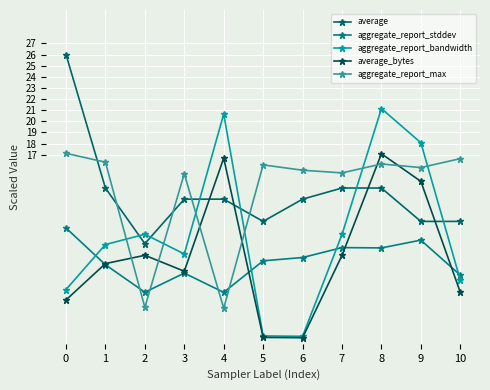

What is the lowest value of the average series?

9.0